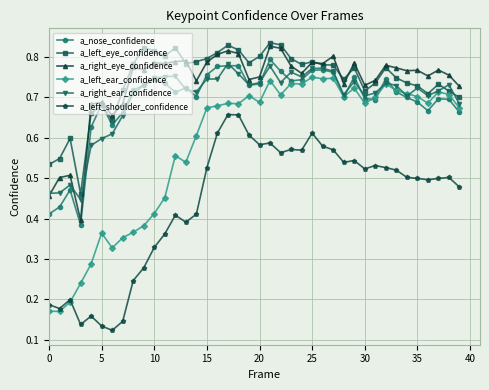

At how many categories does at least one series exceed 0?

40